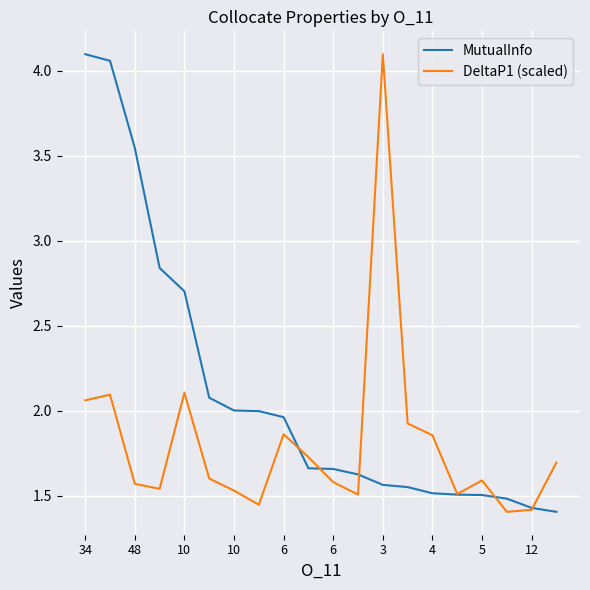

List the series in order of their overall mean, highest first.

MutualInfo, DeltaP1 (scaled)